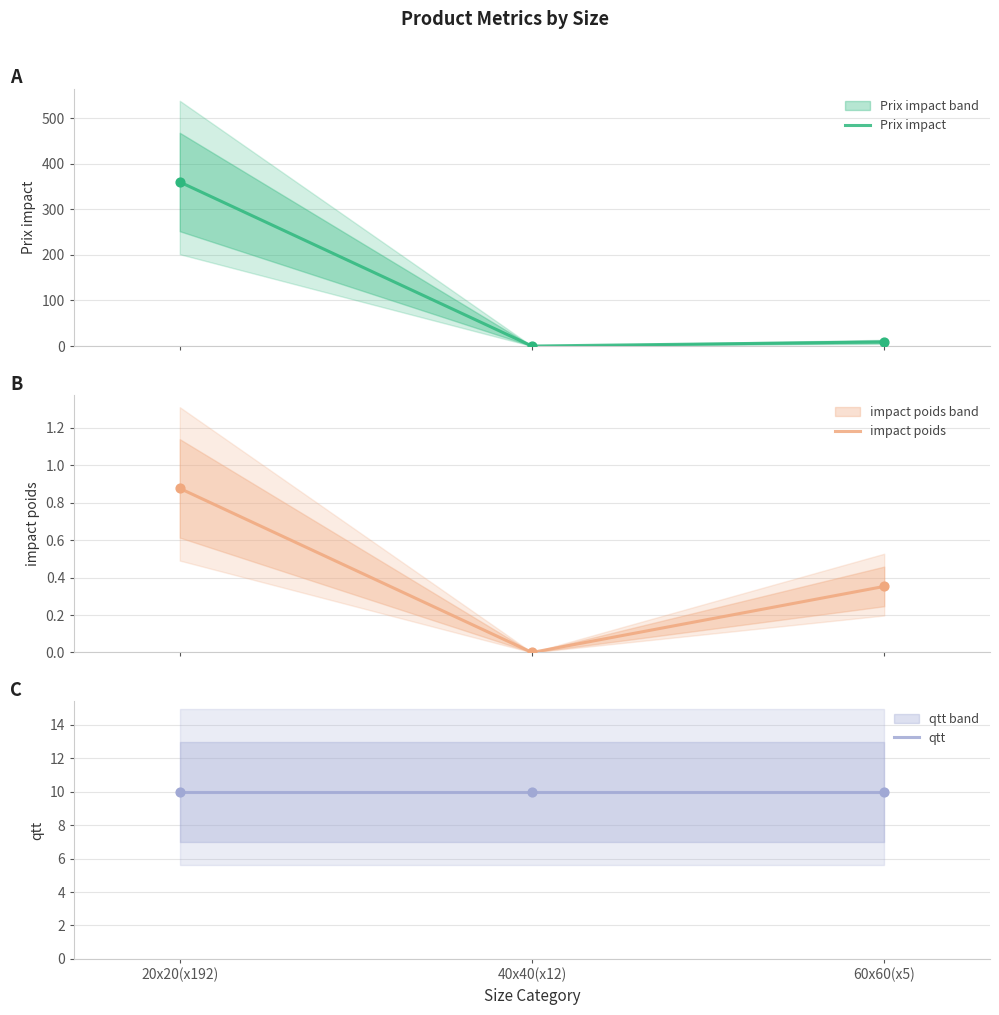

Which series has the largest total across all categories?

Prix impact